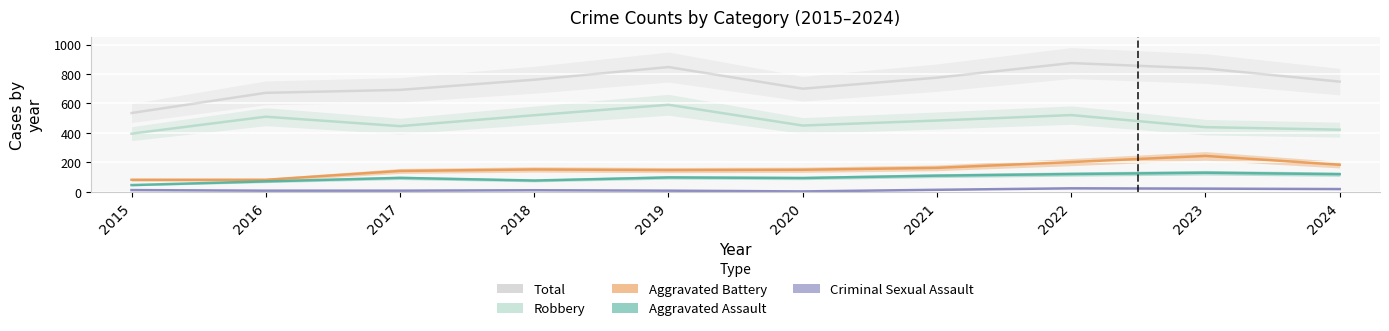

How many data points does each series have?

10